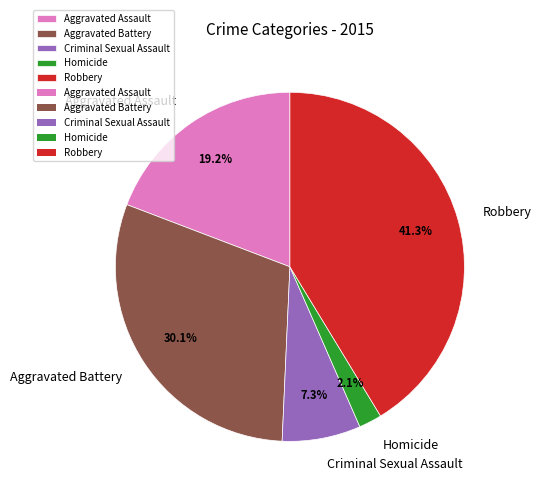

To the nearest percent, what is the combined percentage of Criminal Sexual Assault and Aggravated Assault?

26%